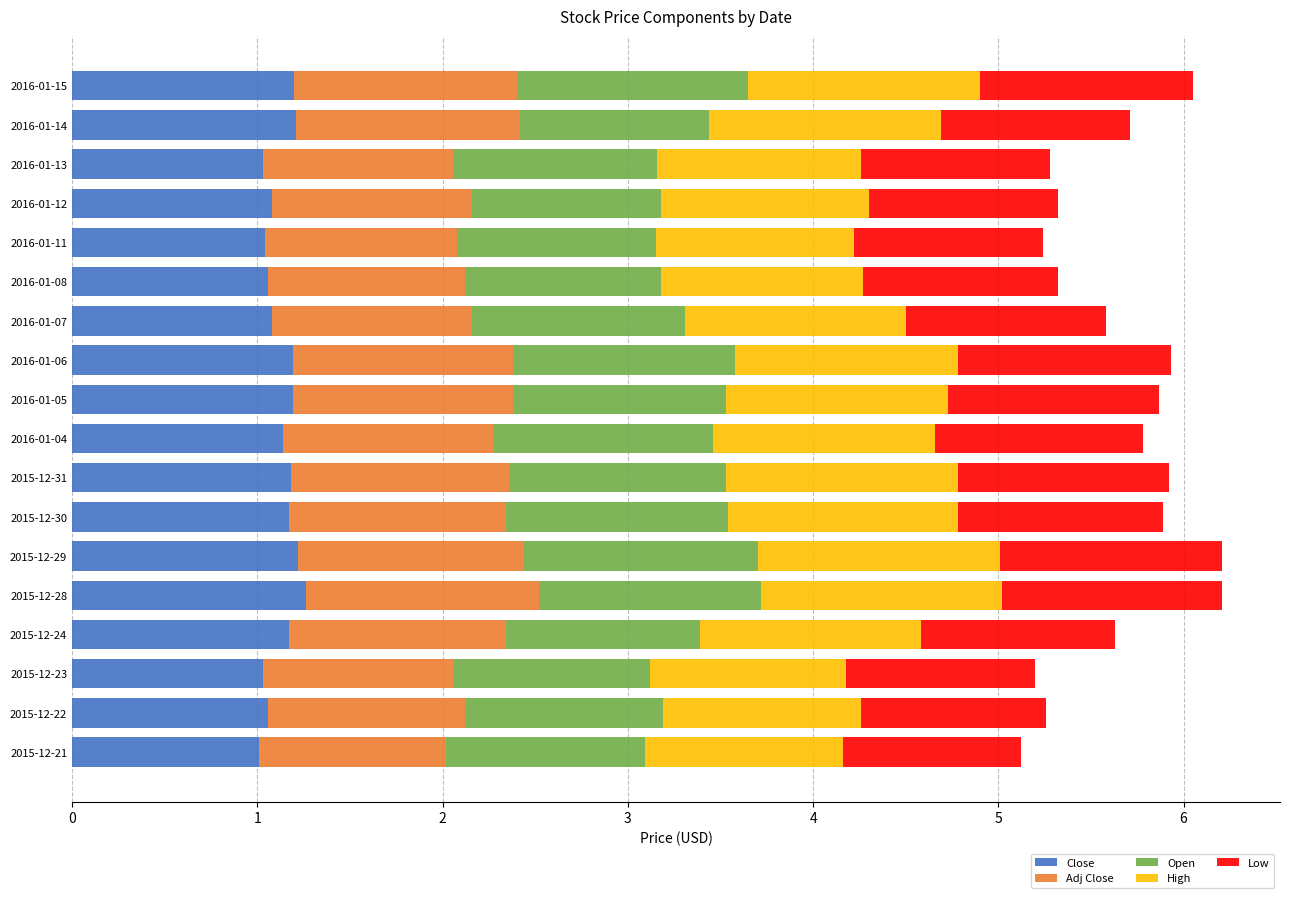

What is the highest value of the Close series?

1.3